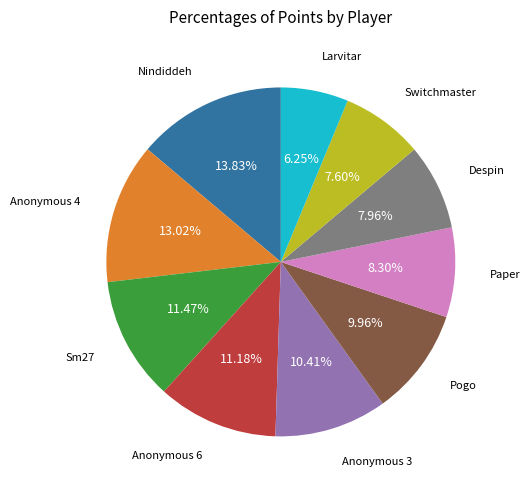

Is there any slice that represents more than half of the pie?

No